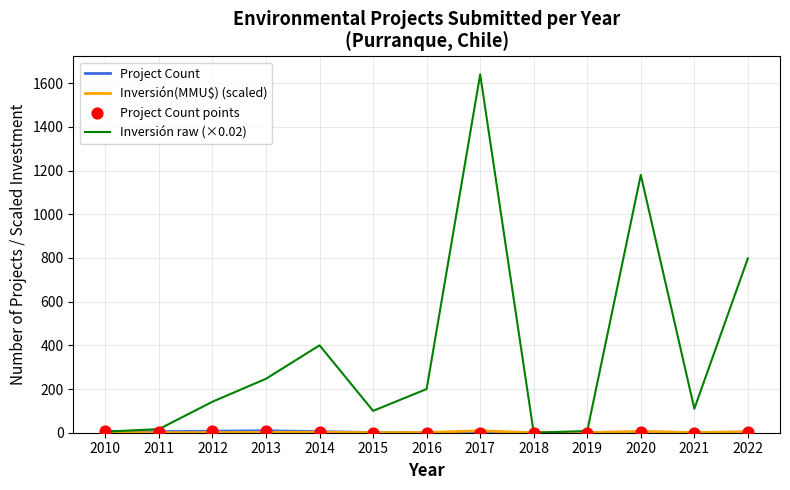

At which category is the sum across all series the highest?

2017